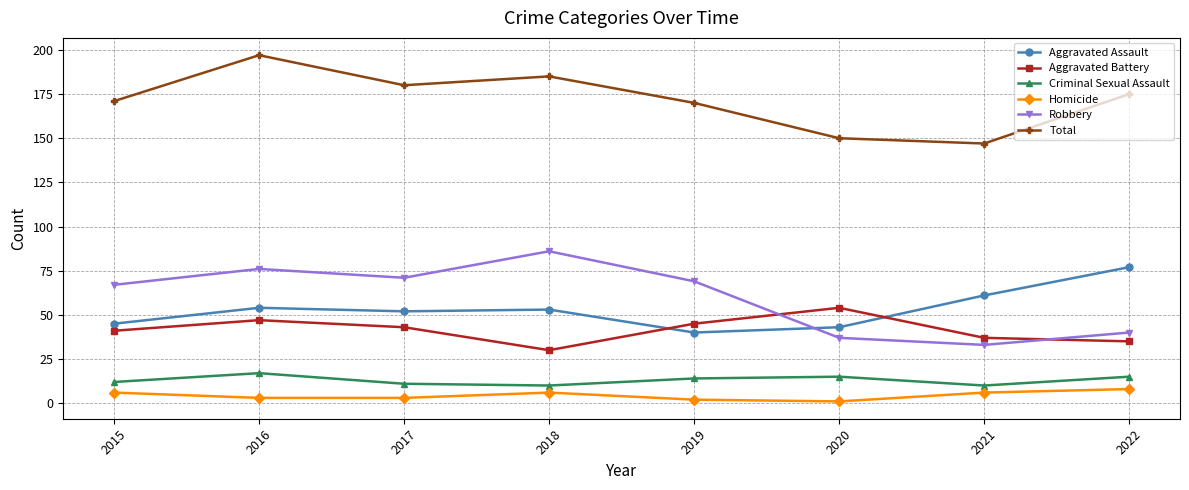

Which series changed the most between 2017 and 2020?

Robbery